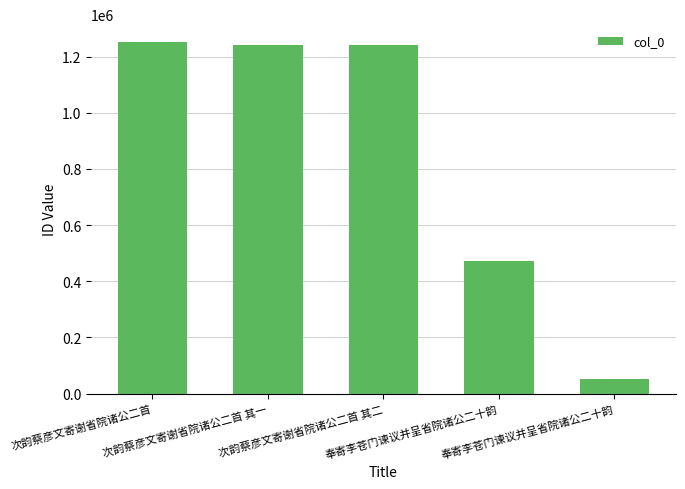

What is the difference between the maximum and second lowest values?

781051